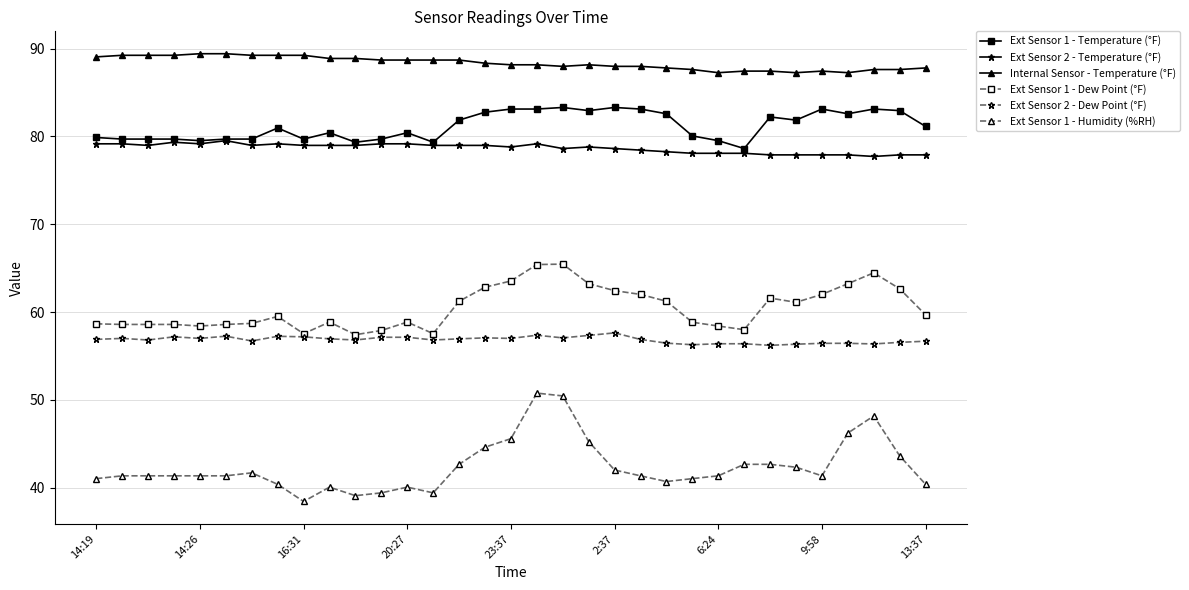

Which series has the largest total across all categories?

Internal Sensor - Temperature (°F)